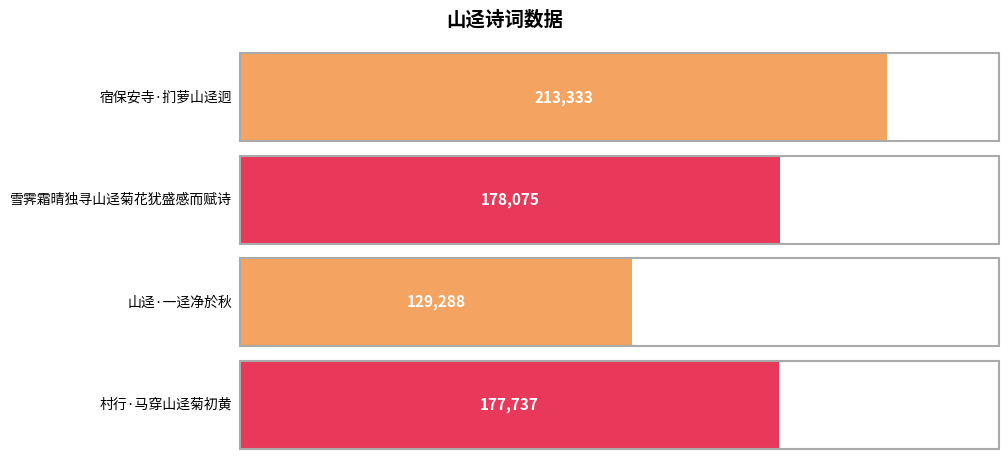

Reading left to right, extract all data points from this chart.

213333	178075	129288	177737